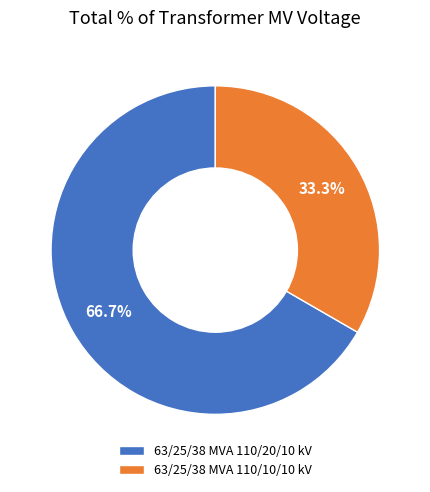

Rank the categories by value from lowest to highest.

63/25/38 MVA 110/10/10 kV, 63/25/38 MVA 110/20/10 kV